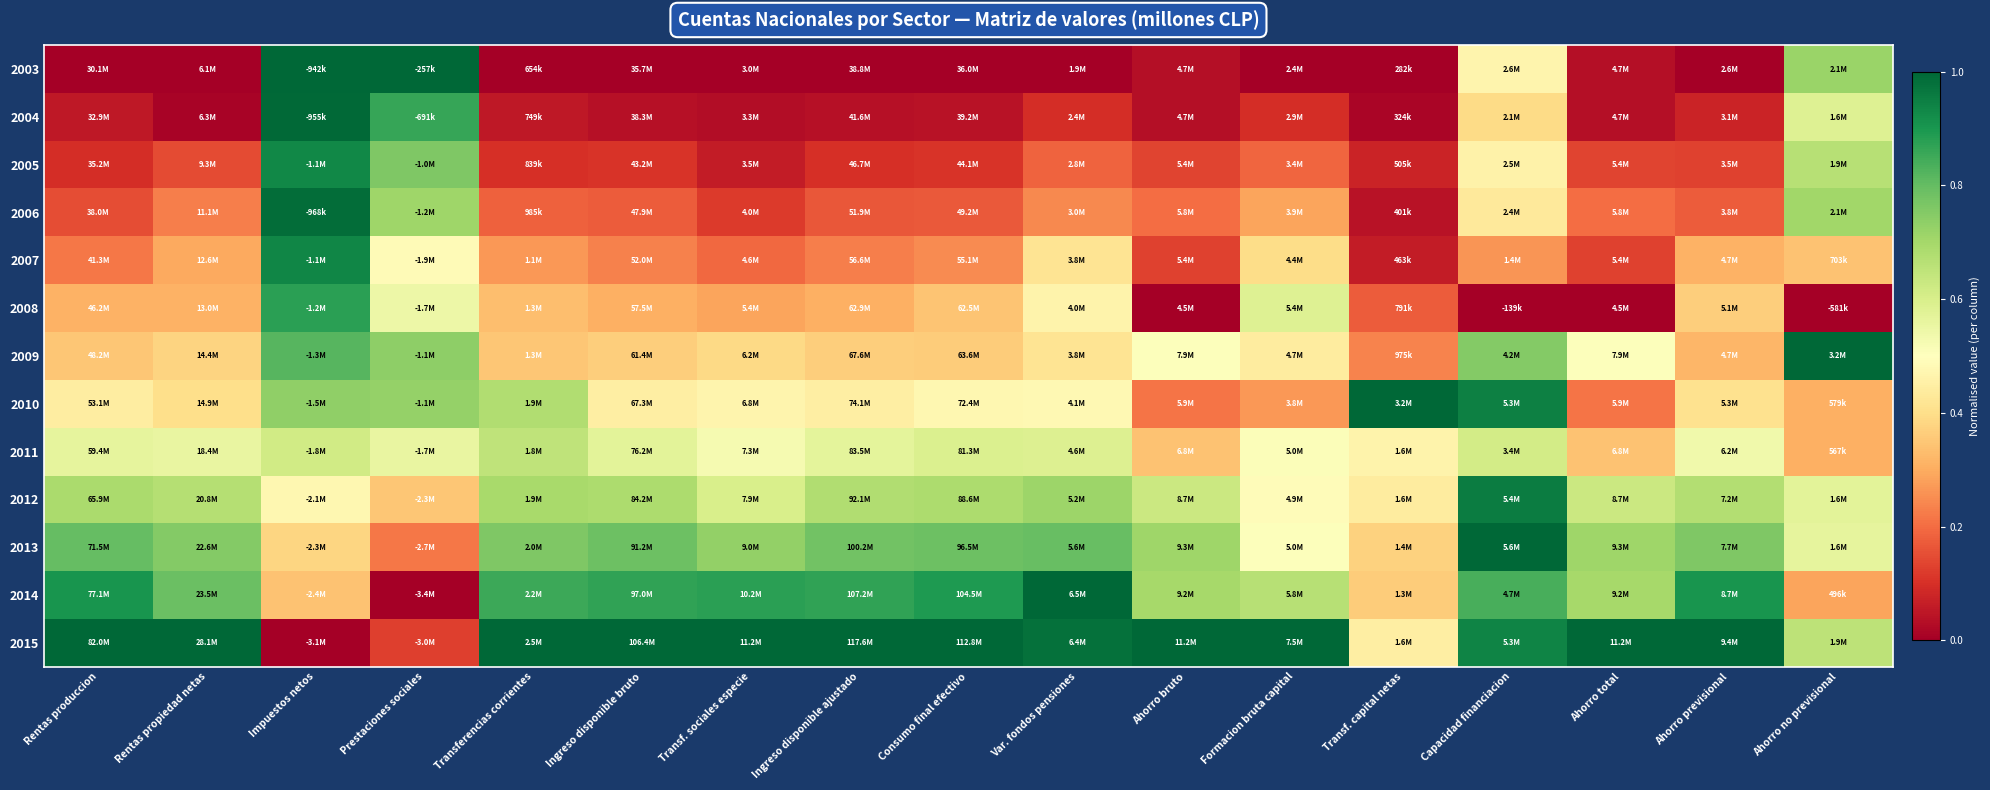

Reading left to right, what are all the values shown in this chart?

2003: Rentas produccion=0.0	Rentas propiedad netas=0.0	Impuestos netos=1.0	Prestaciones sociales=1.0	Transferencias corrientes=0.0	Ingreso disponible bruto=0.0	Transf. sociales especie=0.0	Ingreso disponible ajustado=0.0	Consumo final efectivo=0.0	Var. fondos pensiones=0.0	Ahorro bruto=0.0	Formacion bruta capital=0.0	Transf. capital netas=0.0	Capacidad financiacion=0.5	Ahorro total=0.0	Ahorro previsional=0.0	Ahorro no previsional=0.7
2004: Rentas produccion=0.1	Rentas propiedad netas=0.0	Impuestos netos=1.0	Prestaciones sociales=0.9	Transferencias corrientes=0.1	Ingreso disponible bruto=0.0	Transf. sociales especie=0.0	Ingreso disponible ajustado=0.0	Consumo final efectivo=0.0	Var. fondos pensiones=0.1	Ahorro bruto=0.0	Formacion bruta capital=0.1	Transf. capital netas=0.0	Capacidad financiacion=0.4	Ahorro total=0.0	Ahorro previsional=0.1	Ahorro no previsional=0.6
2005: Rentas produccion=0.1	Rentas propiedad netas=0.1	Impuestos netos=0.9	Prestaciones sociales=0.8	Transferencias corrientes=0.1	Ingreso disponible bruto=0.1	Transf. sociales especie=0.1	Ingreso disponible ajustado=0.1	Consumo final efectivo=0.1	Var. fondos pensiones=0.2	Ahorro bruto=0.1	Formacion bruta capital=0.2	Transf. capital netas=0.1	Capacidad financiacion=0.5	Ahorro total=0.1	Ahorro previsional=0.1	Ahorro no previsional=0.7
2006: Rentas produccion=0.2	Rentas propiedad netas=0.2	Impuestos netos=1.0	Prestaciones sociales=0.7	Transferencias corrientes=0.2	Ingreso disponible bruto=0.2	Transf. sociales especie=0.1	Ingreso disponible ajustado=0.2	Consumo final efectivo=0.2	Var. fondos pensiones=0.2	Ahorro bruto=0.2	Formacion bruta capital=0.3	Transf. capital netas=0.0	Capacidad financiacion=0.4	Ahorro total=0.2	Ahorro previsional=0.2	Ahorro no previsional=0.7
2007: Rentas produccion=0.2	Rentas propiedad netas=0.3	Impuestos netos=0.9	Prestaciones sociales=0.5	Transferencias corrientes=0.3	Ingreso disponible bruto=0.2	Transf. sociales especie=0.2	Ingreso disponible ajustado=0.2	Consumo final efectivo=0.2	Var. fondos pensiones=0.4	Ahorro bruto=0.1	Formacion bruta capital=0.4	Transf. capital netas=0.1	Capacidad financiacion=0.3	Ahorro total=0.1	Ahorro previsional=0.3	Ahorro no previsional=0.3
2008: Rentas produccion=0.3	Rentas propiedad netas=0.3	Impuestos netos=0.9	Prestaciones sociales=0.5	Transferencias corrientes=0.3	Ingreso disponible bruto=0.3	Transf. sociales especie=0.3	Ingreso disponible ajustado=0.3	Consumo final efectivo=0.3	Var. fondos pensiones=0.5	Ahorro bruto=0.0	Formacion bruta capital=0.6	Transf. capital netas=0.2	Capacidad financiacion=0.0	Ahorro total=0.0	Ahorro previsional=0.4	Ahorro no previsional=0.0
2009: Rentas produccion=0.3	Rentas propiedad netas=0.4	Impuestos netos=0.8	Prestaciones sociales=0.7	Transferencias corrientes=0.3	Ingreso disponible bruto=0.4	Transf. sociales especie=0.4	Ingreso disponible ajustado=0.4	Consumo final efectivo=0.4	Var. fondos pensiones=0.4	Ahorro bruto=0.5	Formacion bruta capital=0.4	Transf. capital netas=0.2	Capacidad financiacion=0.8	Ahorro total=0.5	Ahorro previsional=0.3	Ahorro no previsional=1.0
2010: Rentas produccion=0.4	Rentas propiedad netas=0.4	Impuestos netos=0.7	Prestaciones sociales=0.7	Transferencias corrientes=0.7	Ingreso disponible bruto=0.4	Transf. sociales especie=0.5	Ingreso disponible ajustado=0.4	Consumo final efectivo=0.5	Var. fondos pensiones=0.5	Ahorro bruto=0.2	Formacion bruta capital=0.3	Transf. capital netas=1.0	Capacidad financiacion=0.9	Ahorro total=0.2	Ahorro previsional=0.4	Ahorro no previsional=0.3
2011: Rentas produccion=0.6	Rentas propiedad netas=0.6	Impuestos netos=0.6	Prestaciones sociales=0.6	Transferencias corrientes=0.7	Ingreso disponible bruto=0.6	Transf. sociales especie=0.5	Ingreso disponible ajustado=0.6	Consumo final efectivo=0.6	Var. fondos pensiones=0.6	Ahorro bruto=0.3	Formacion bruta capital=0.5	Transf. capital netas=0.5	Capacidad financiacion=0.6	Ahorro total=0.3	Ahorro previsional=0.5	Ahorro no previsional=0.3
2012: Rentas produccion=0.7	Rentas propiedad netas=0.7	Impuestos netos=0.5	Prestaciones sociales=0.3	Transferencias corrientes=0.7	Ingreso disponible bruto=0.7	Transf. sociales especie=0.6	Ingreso disponible ajustado=0.7	Consumo final efectivo=0.7	Var. fondos pensiones=0.7	Ahorro bruto=0.6	Formacion bruta capital=0.5	Transf. capital netas=0.4	Capacidad financiacion=1.0	Ahorro total=0.6	Ahorro previsional=0.7	Ahorro no previsional=0.6
2013: Rentas produccion=0.8	Rentas propiedad netas=0.8	Impuestos netos=0.4	Prestaciones sociales=0.2	Transferencias corrientes=0.8	Ingreso disponible bruto=0.8	Transf. sociales especie=0.7	Ingreso disponible ajustado=0.8	Consumo final efectivo=0.8	Var. fondos pensiones=0.8	Ahorro bruto=0.7	Formacion bruta capital=0.5	Transf. capital netas=0.4	Capacidad financiacion=1.0	Ahorro total=0.7	Ahorro previsional=0.8	Ahorro no previsional=0.6
2014: Rentas produccion=0.9	Rentas propiedad netas=0.8	Impuestos netos=0.3	Prestaciones sociales=0.0	Transferencias corrientes=0.9	Ingreso disponible bruto=0.9	Transf. sociales especie=0.9	Ingreso disponible ajustado=0.9	Consumo final efectivo=0.9	Var. fondos pensiones=1.0	Ahorro bruto=0.7	Formacion bruta capital=0.7	Transf. capital netas=0.4	Capacidad financiacion=0.8	Ahorro total=0.7	Ahorro previsional=0.9	Ahorro no previsional=0.3
2015: Rentas produccion=1.0	Rentas propiedad netas=1.0	Impuestos netos=0.0	Prestaciones sociales=0.1	Transferencias corrientes=1.0	Ingreso disponible bruto=1.0	Transf. sociales especie=1.0	Ingreso disponible ajustado=1.0	Consumo final efectivo=1.0	Var. fondos pensiones=1.0	Ahorro bruto=1.0	Formacion bruta capital=1.0	Transf. capital netas=0.4	Capacidad financiacion=0.9	Ahorro total=1.0	Ahorro previsional=1.0	Ahorro no previsional=0.7